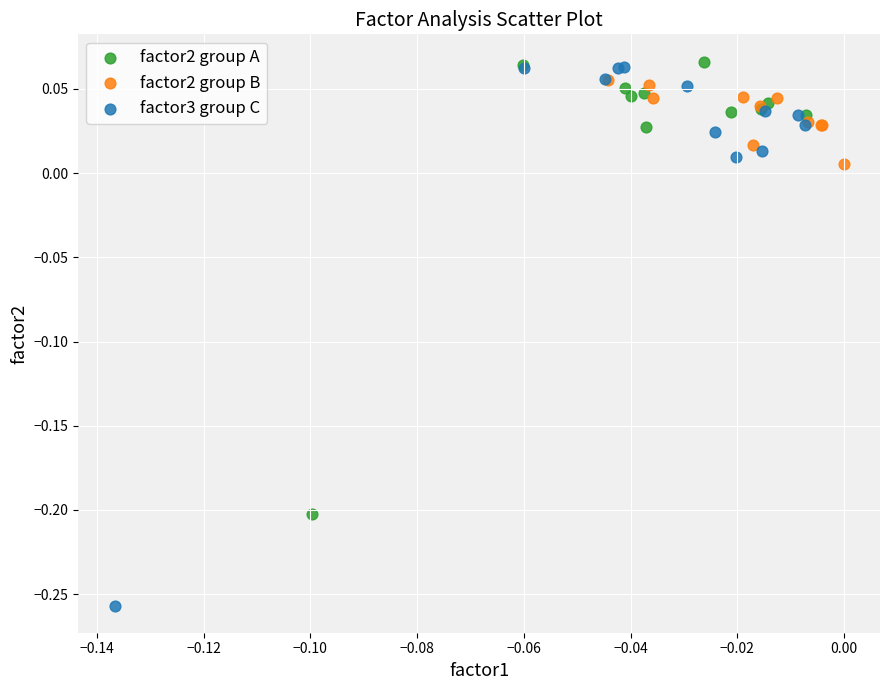

Which series contains the lowest Y value?

factor3 group C